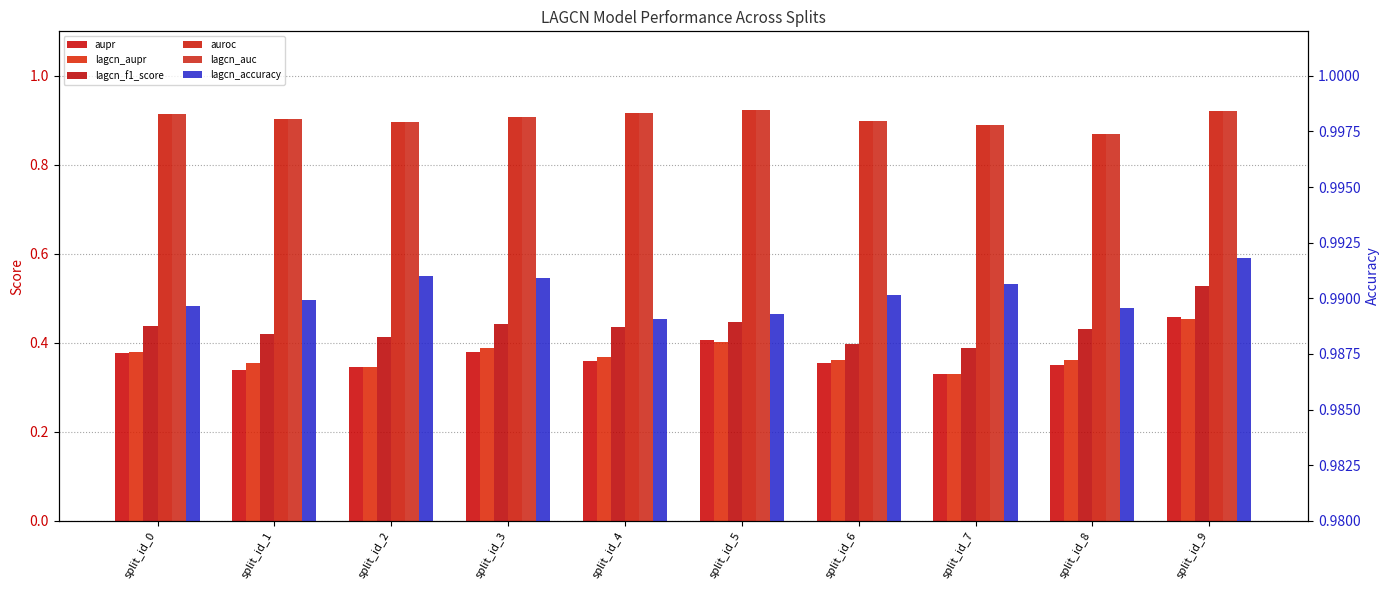

Which series changed the most between split_id_4 and split_id_7?

lagcn_f1_score